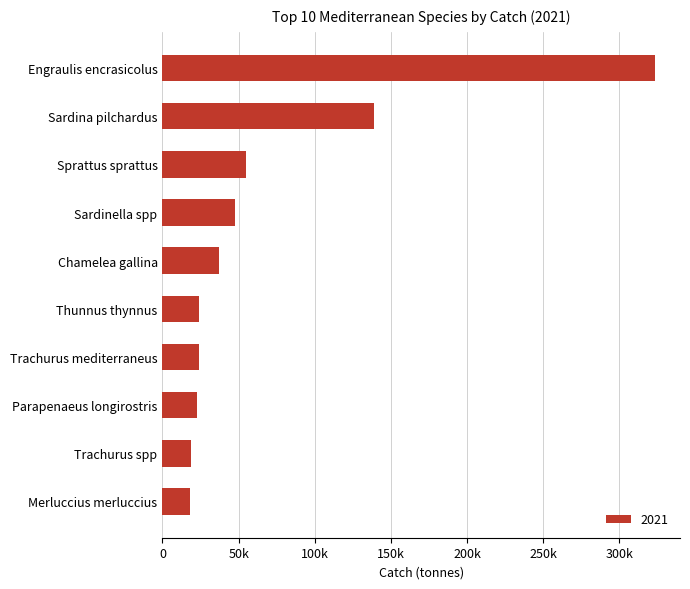

What is the approximate value at Sprattus sprattus?

54641.7